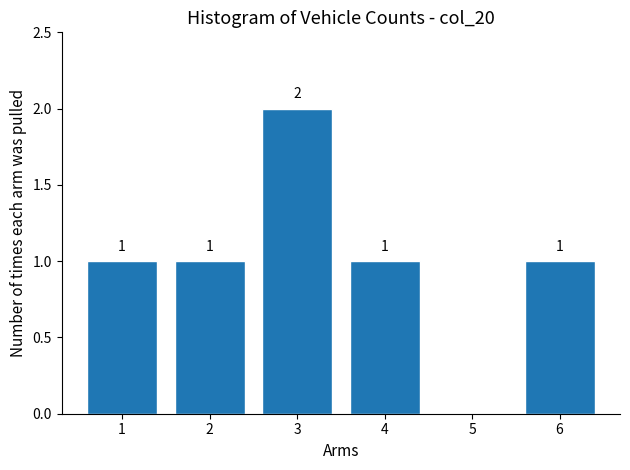

Reading left to right, what are all the values shown in this chart?

1=1	2=1	3=2	4=1	5=0	6=1